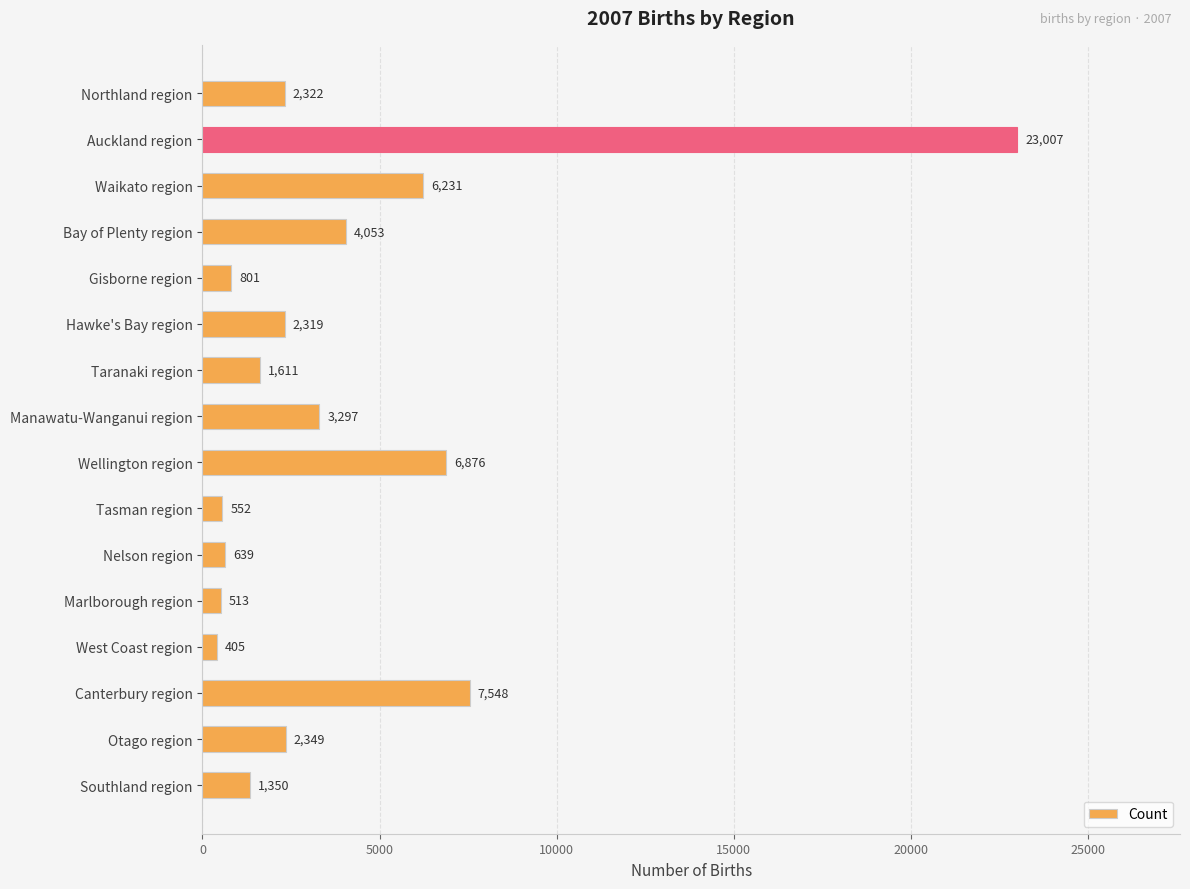

Reading top to bottom, what are all the values shown in this chart?

Northland region=2322	Auckland region=23007	Waikato region=6231	Bay of Plenty region=4053	Gisborne region=801	Hawke's Bay region=2319	Taranaki region=1611	Manawatu-Wanganui region=3297	Wellington region=6876	Tasman region=552	Nelson region=639	Marlborough region=513	West Coast region=405	Canterbury region=7548	Otago region=2349	Southland region=1350